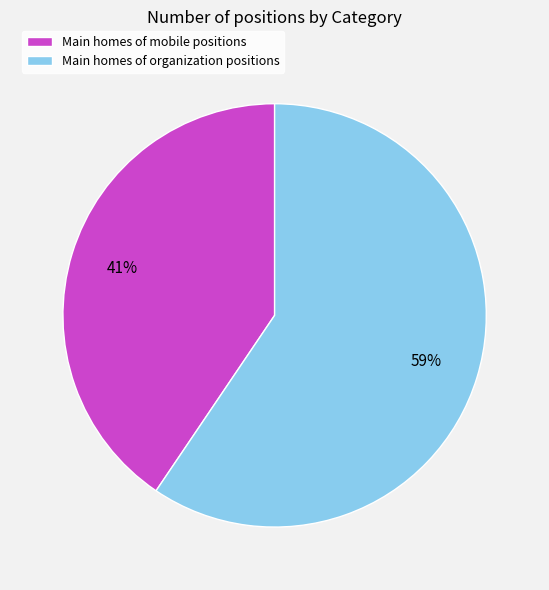

How many segments does this pie chart have?

2